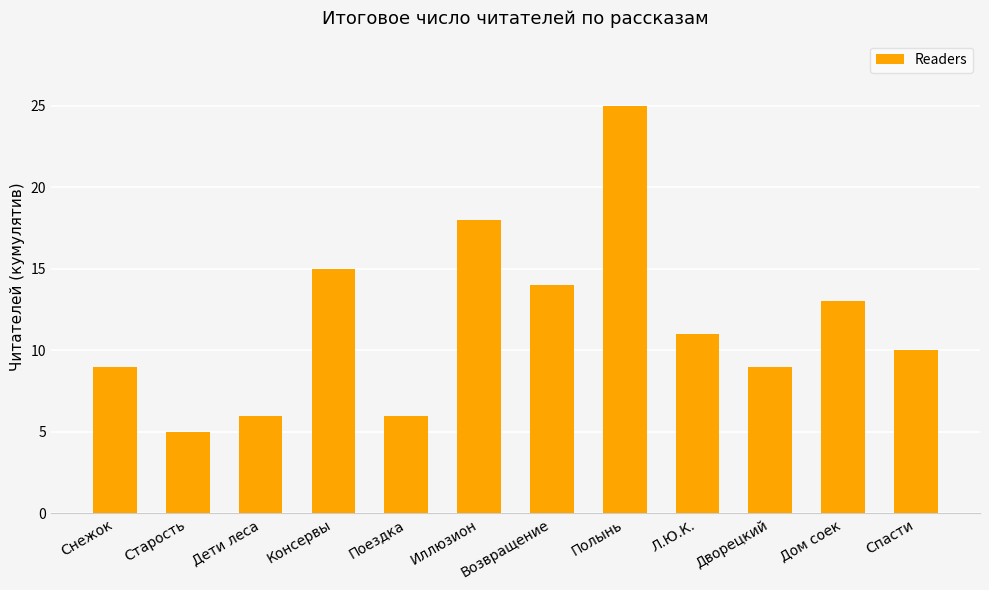

Does the chart contain any negative values?

No